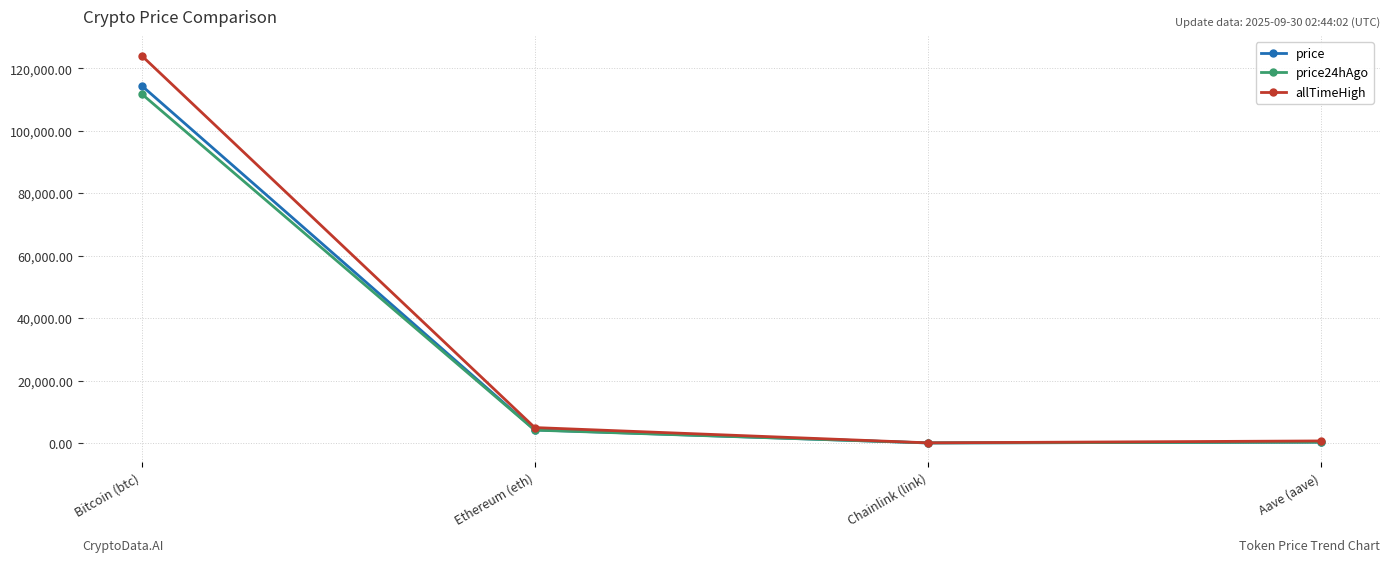

What position from the left is Ethereum (eth)?

2